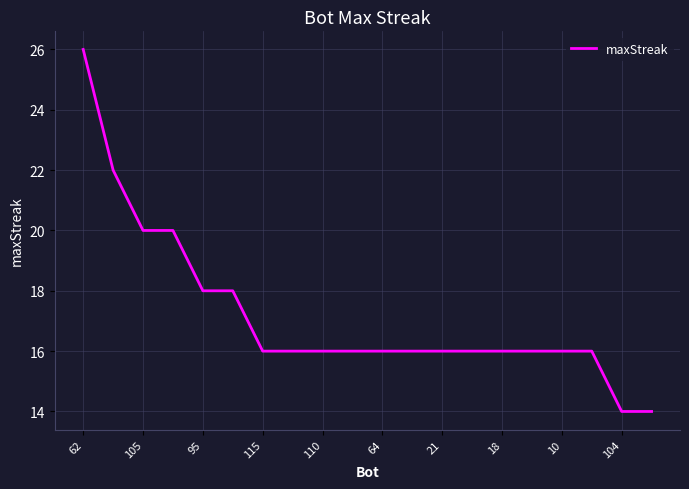

What is the greatest value displayed?

26